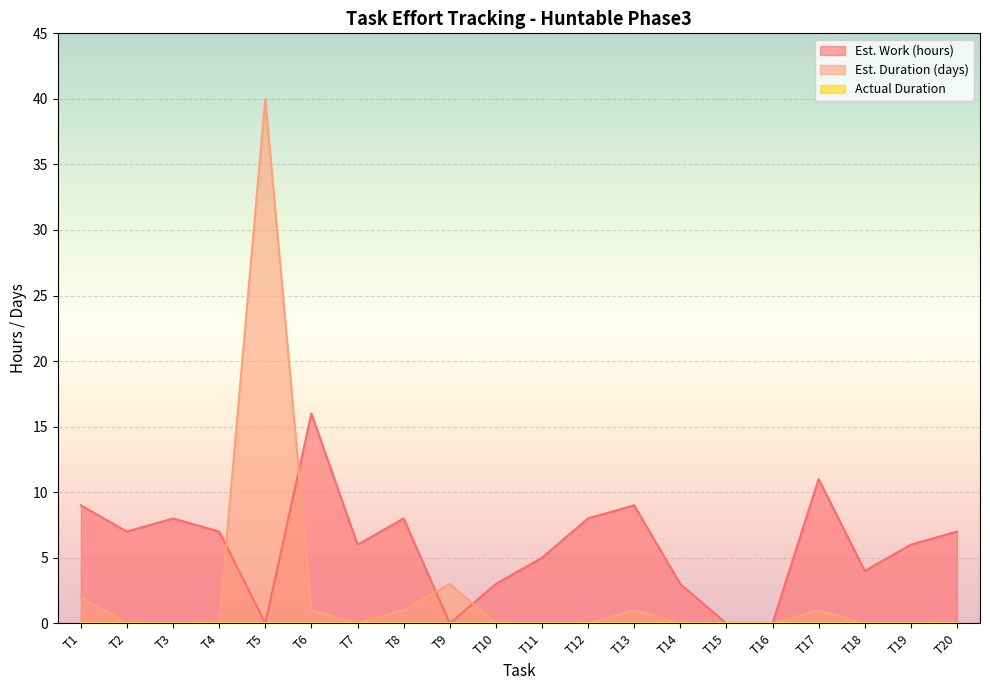

True or false: Est. Work (hours) and Est. Duration (days) intersect in this chart.

True